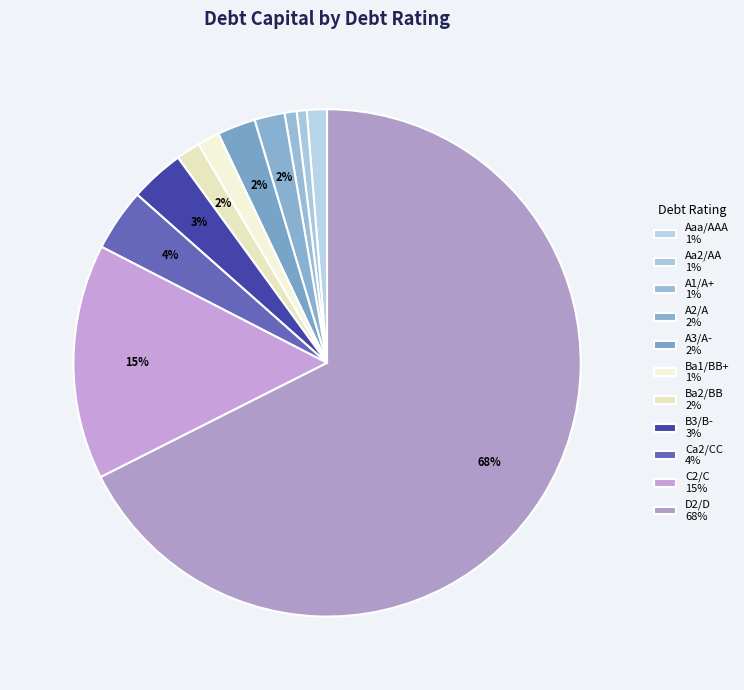

How many slices are in this pie chart?

11